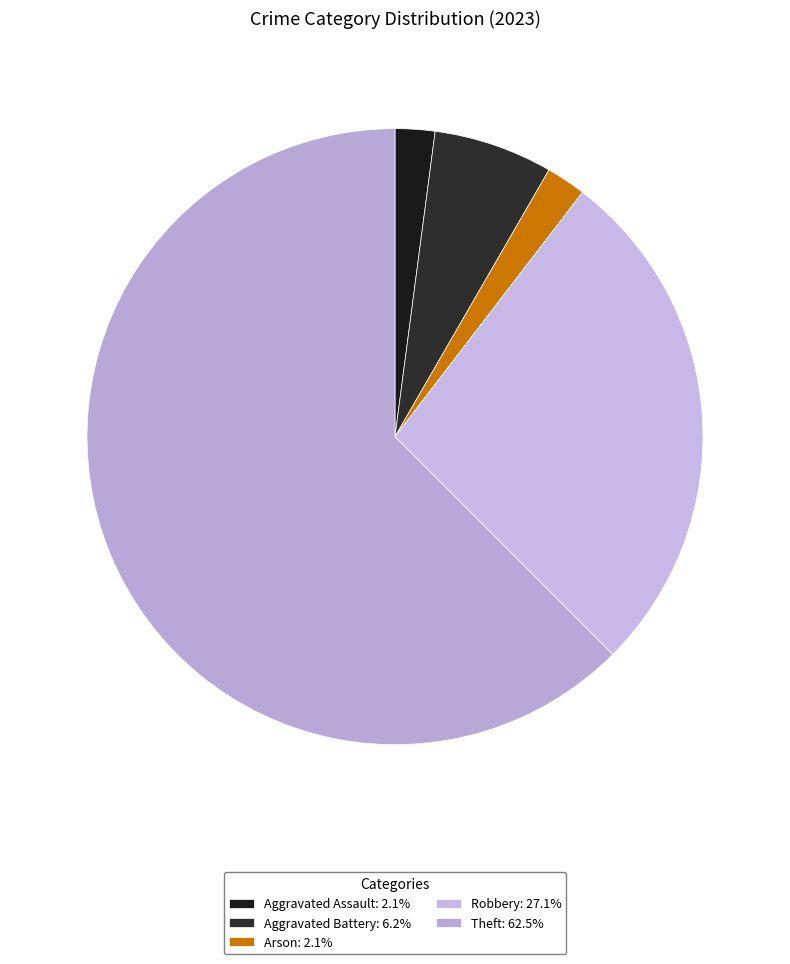

Which slice represents more than half of the pie?

Theft